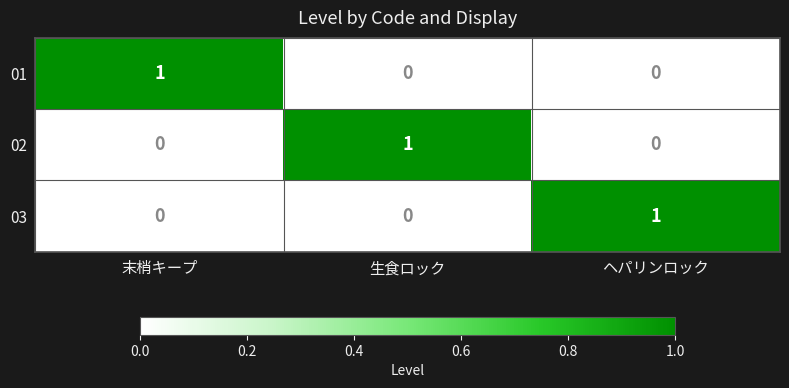

Is it true that 01 equals 1 at ヘパリンロック?

False